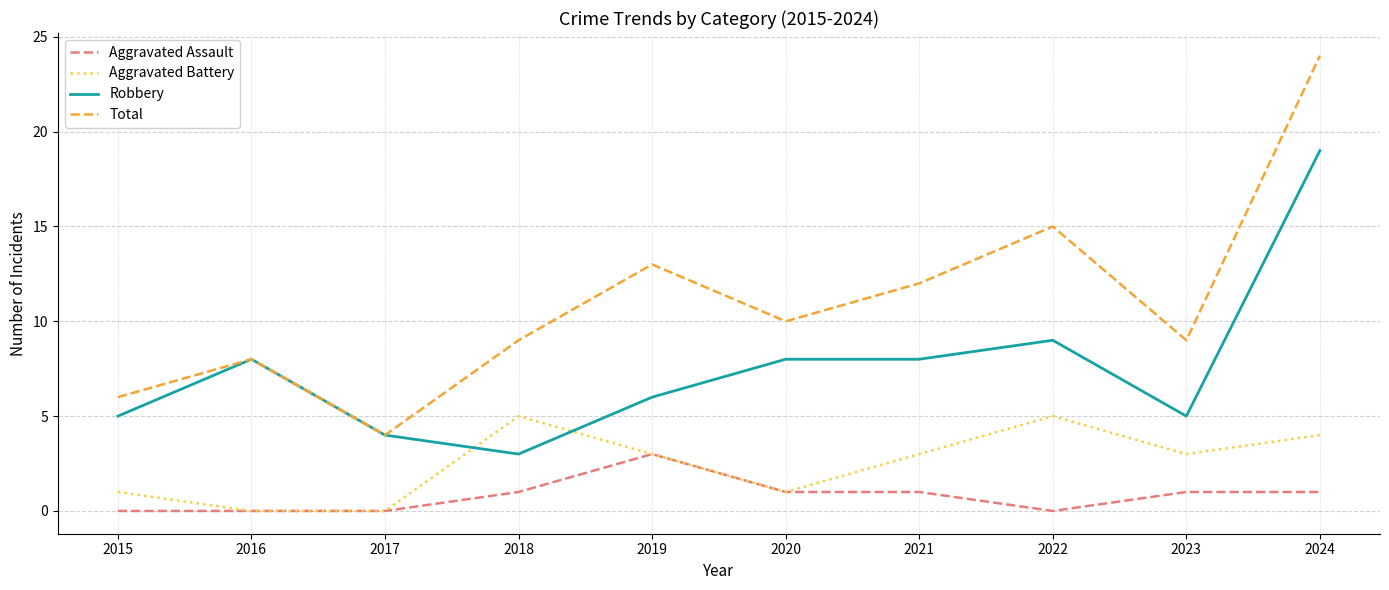

Between 2015 and 2020, which series saw the biggest shift?

Total